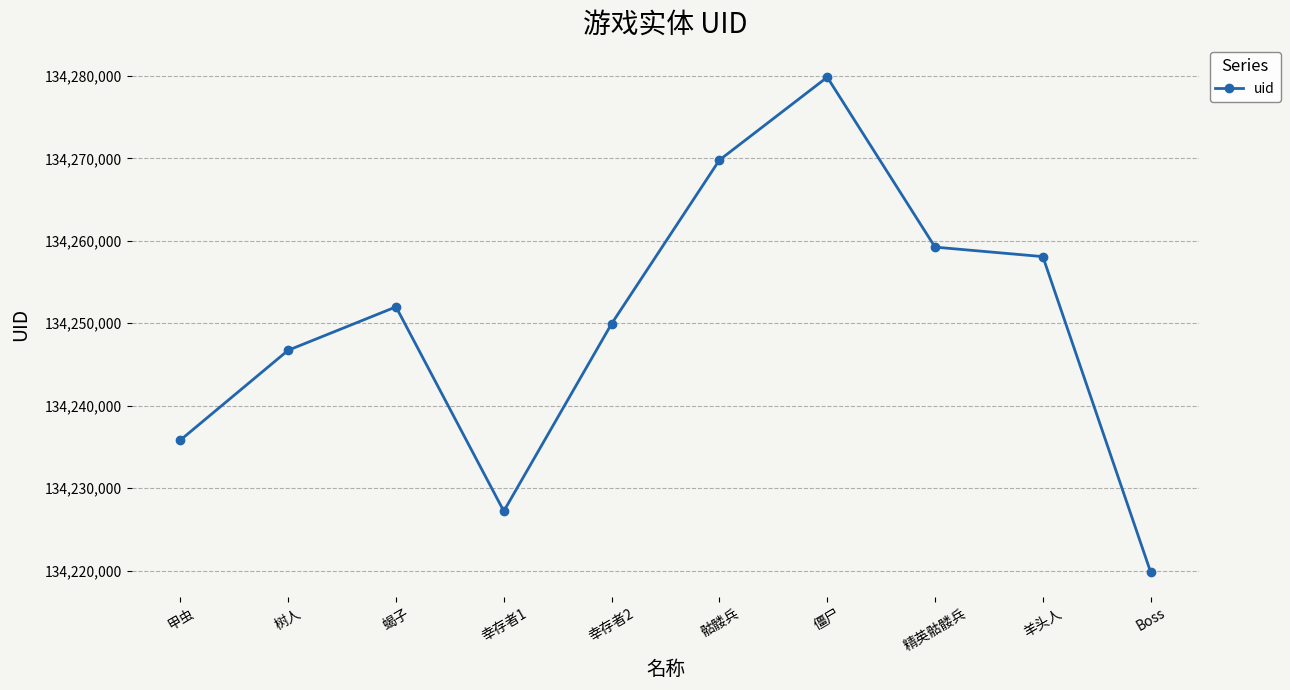

What is the sum of the values at 羊头人 and 幸存者1?

268485308